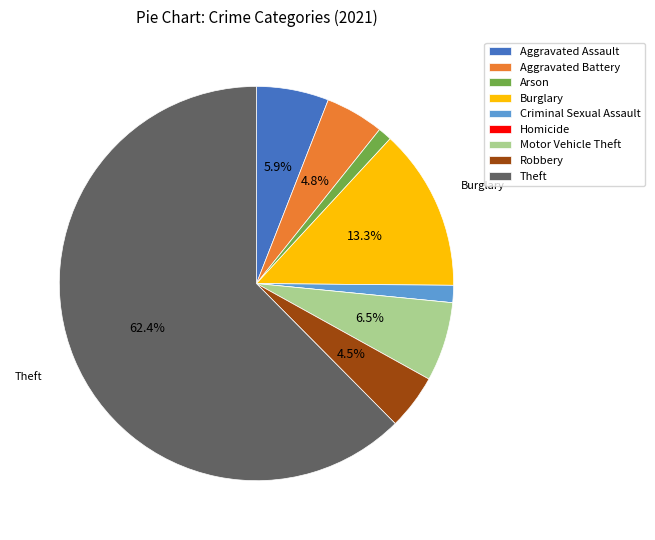

Approximately how many times larger is the value at Criminal Sexual Assault compared to Aggravated Assault?

0.2